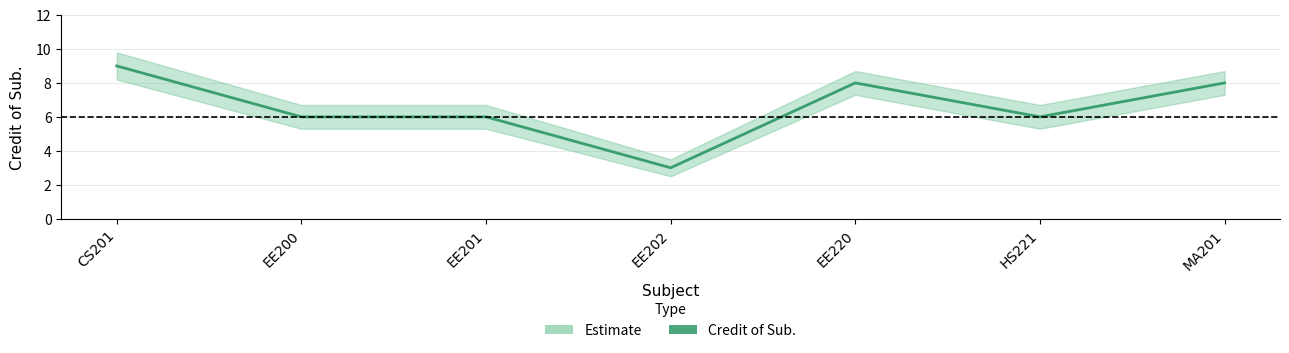

Count the values in the range 6 to 8.

5